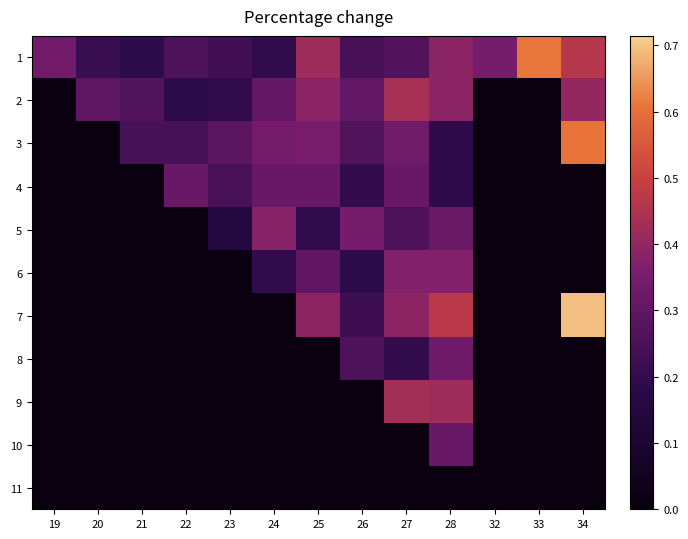

Rank the series by their maximum value, from lowest to highest.

11, 4, 10, 8, 6, 5, 9, 2, 3, 1, 7